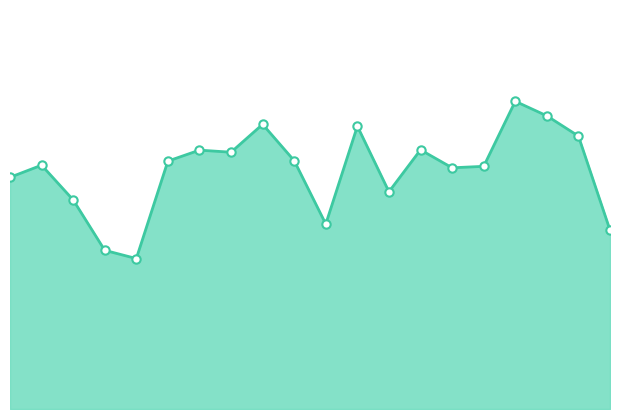

What is the sum of all values?

7.7